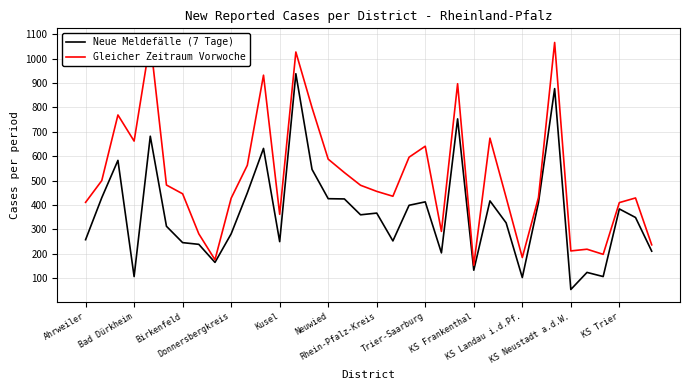

List the series in order of their overall mean, lowest first.

Neue Meldefälle (7 Tage), Gleicher Zeitraum Vorwoche